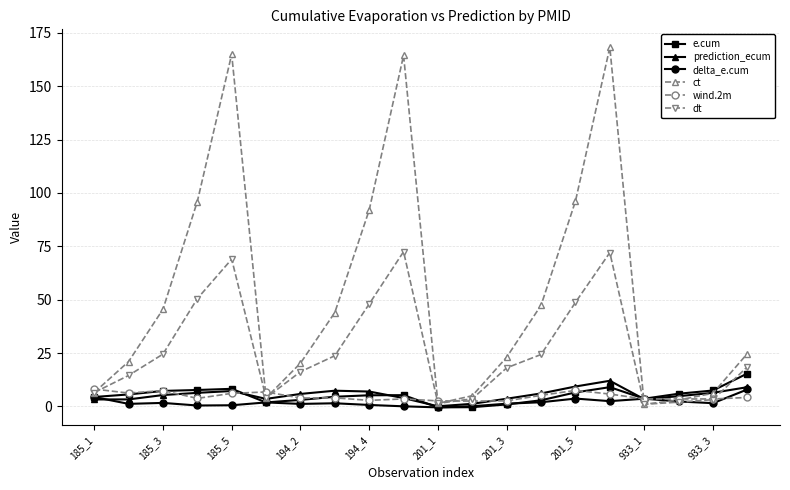

True or false: e.cum has more than 2 points higher than both neighbors.

True